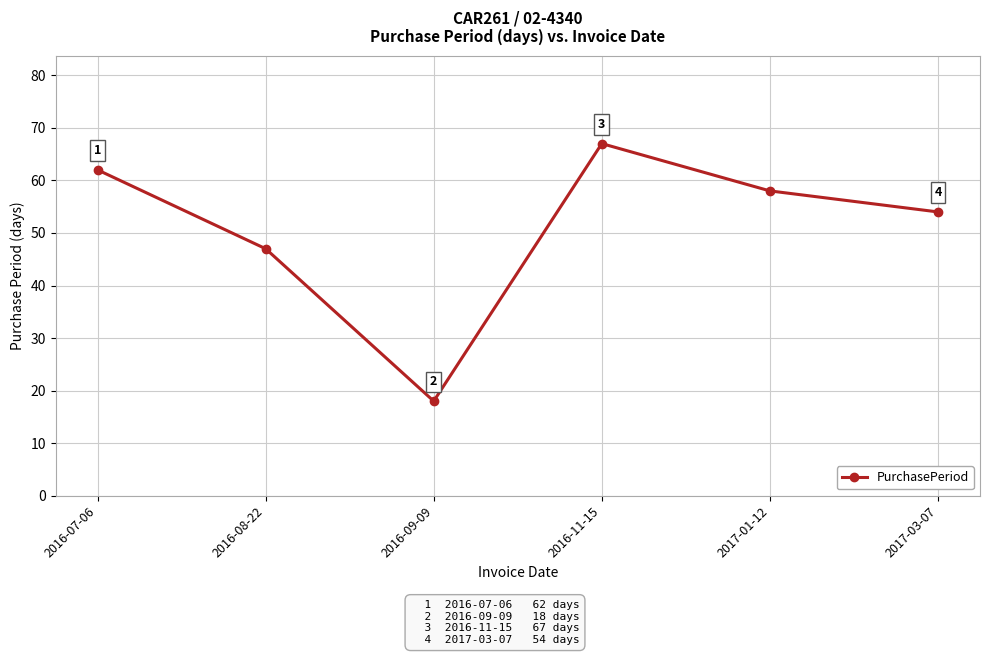

Rank the categories by value from lowest to highest.

2016-09-09, 2016-08-22, 2017-03-07, 2017-01-12, 2016-07-06, 2016-11-15